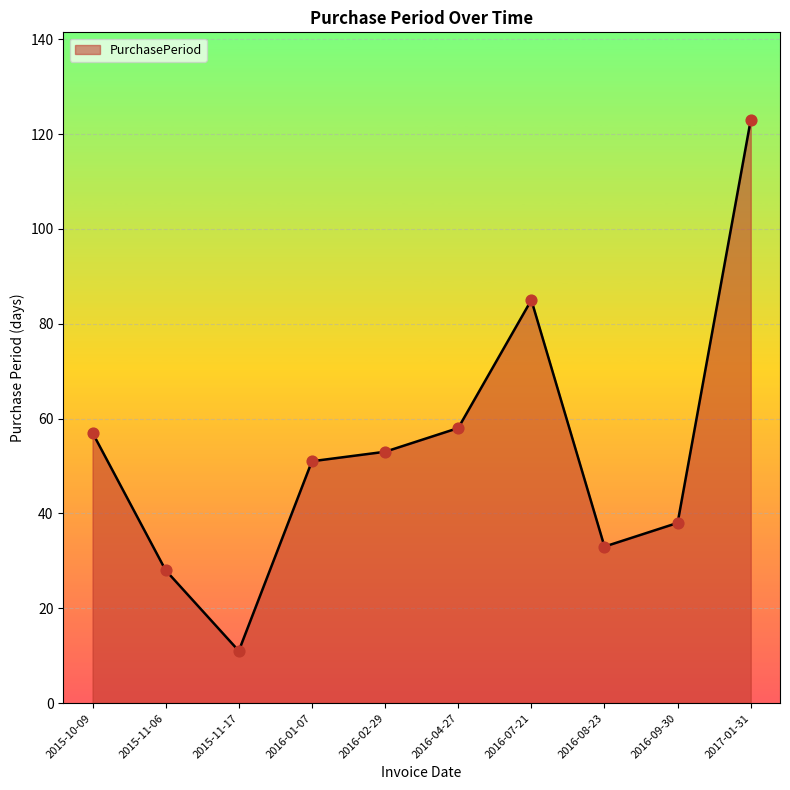

Which has a higher value, 2016-08-23 or 2015-11-17?

2016-08-23